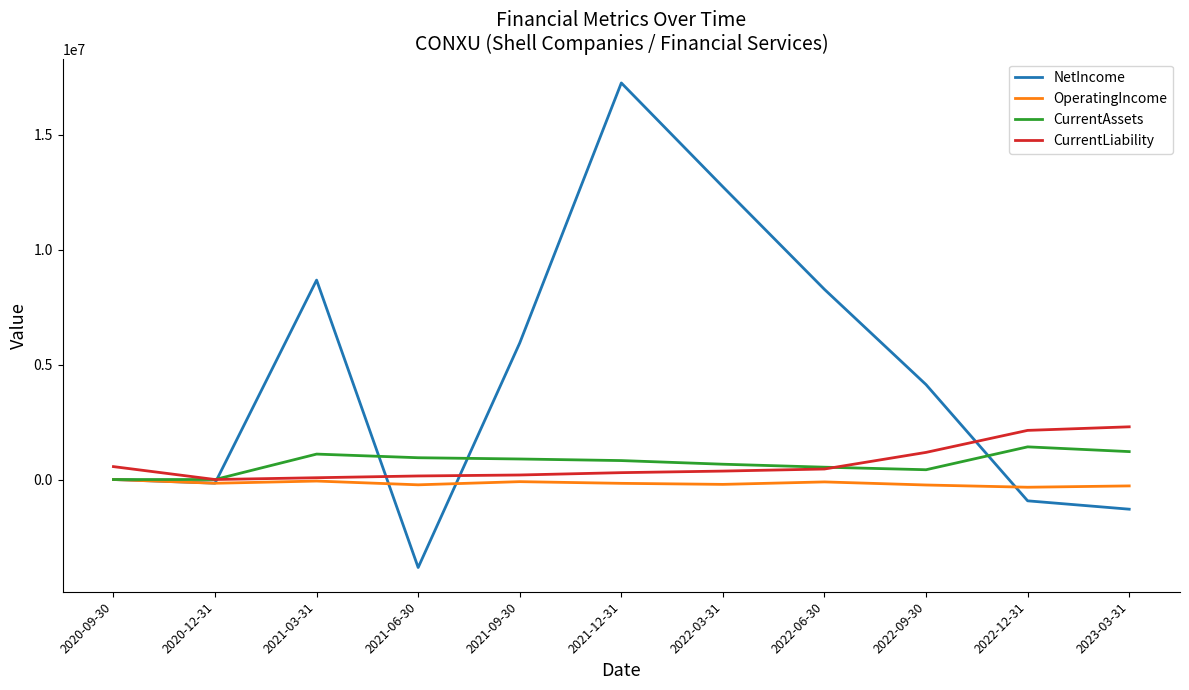

What is the average value of the CurrentAssets series?

730191.8